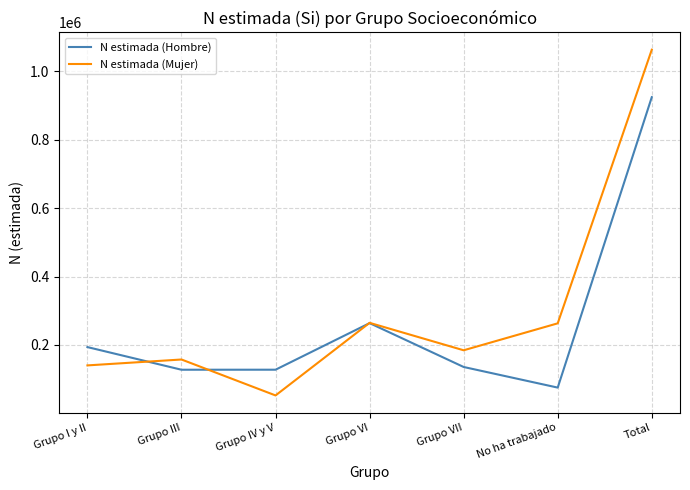

Which series has the largest range (max minus min)?

N estimada (Mujer)